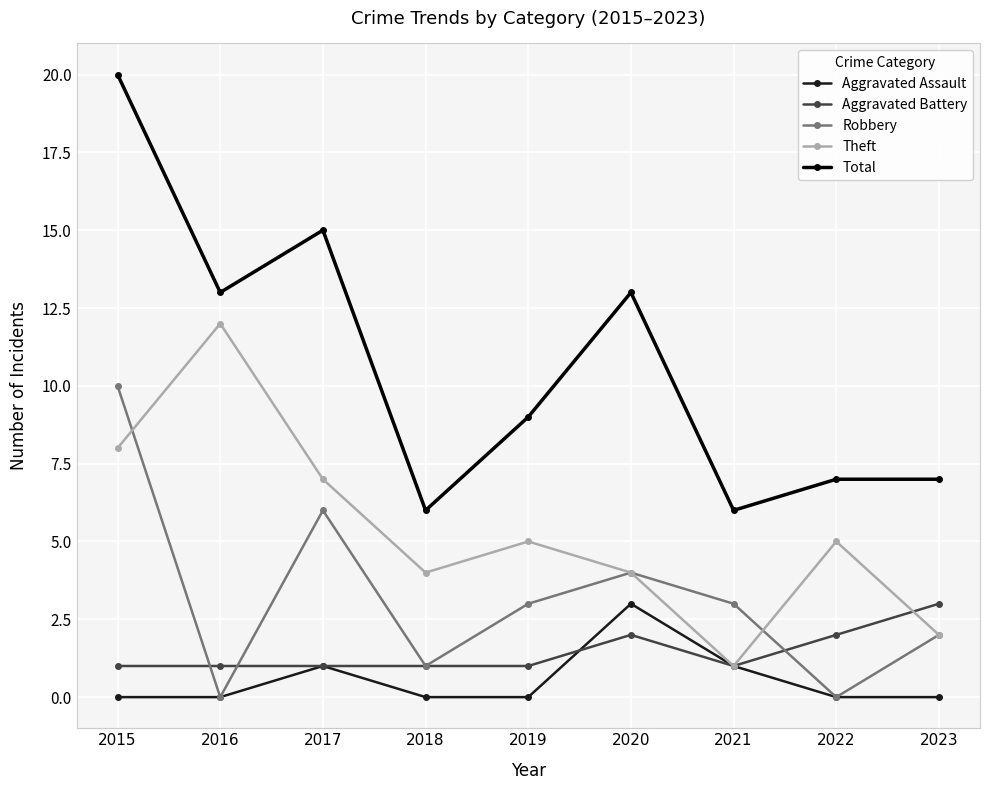

At which category does Aggravated Assault reach its first local peak?

2017